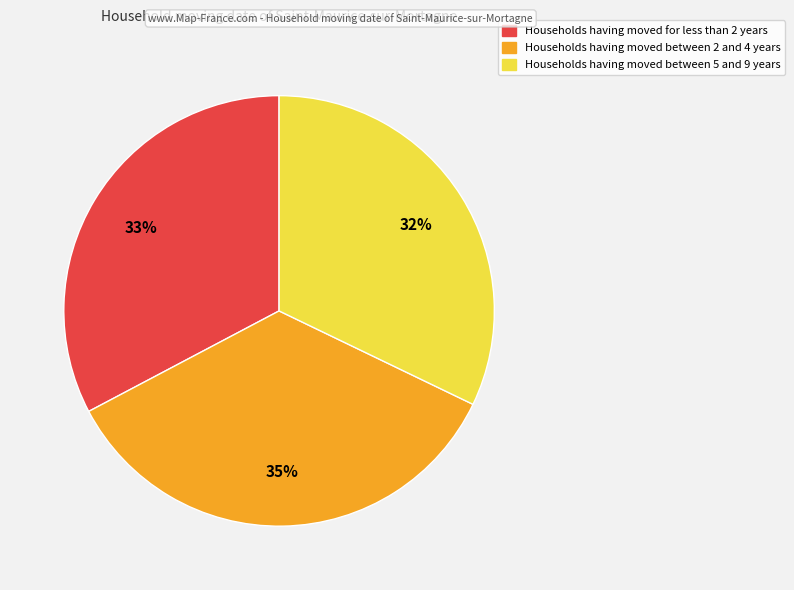

To the nearest percent, what is the difference between the largest and smallest slice percentages?

3%